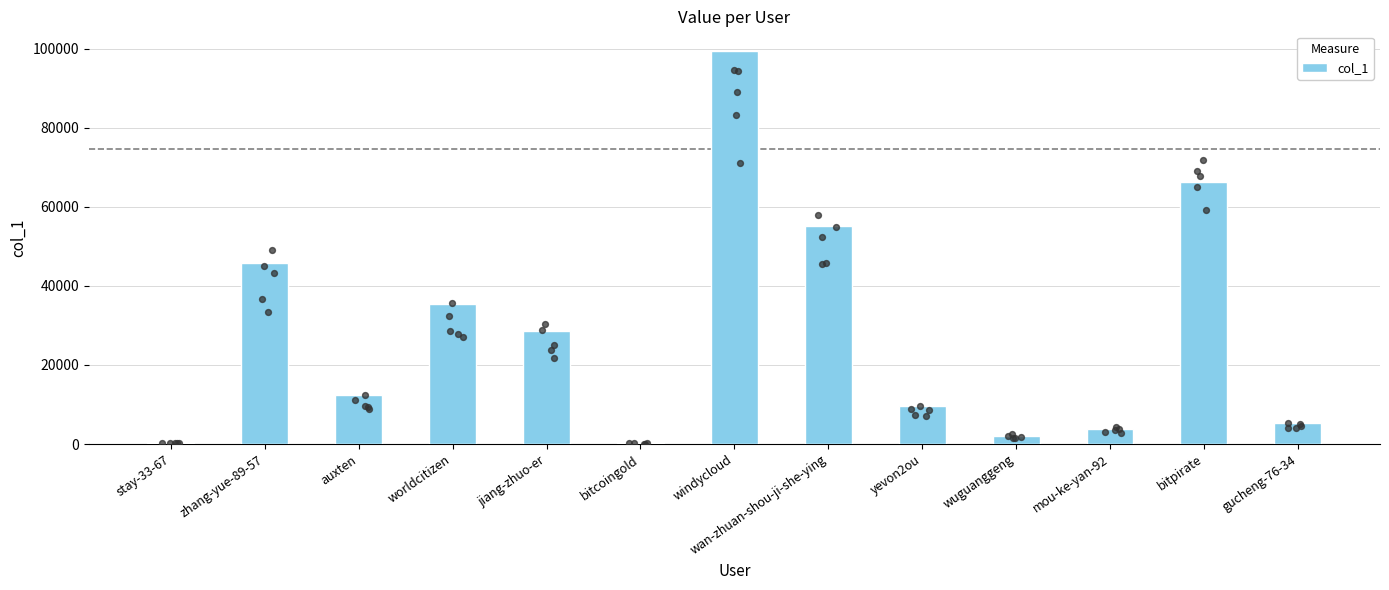

Between bitcoingold and stay-33-67, which is larger?

stay-33-67